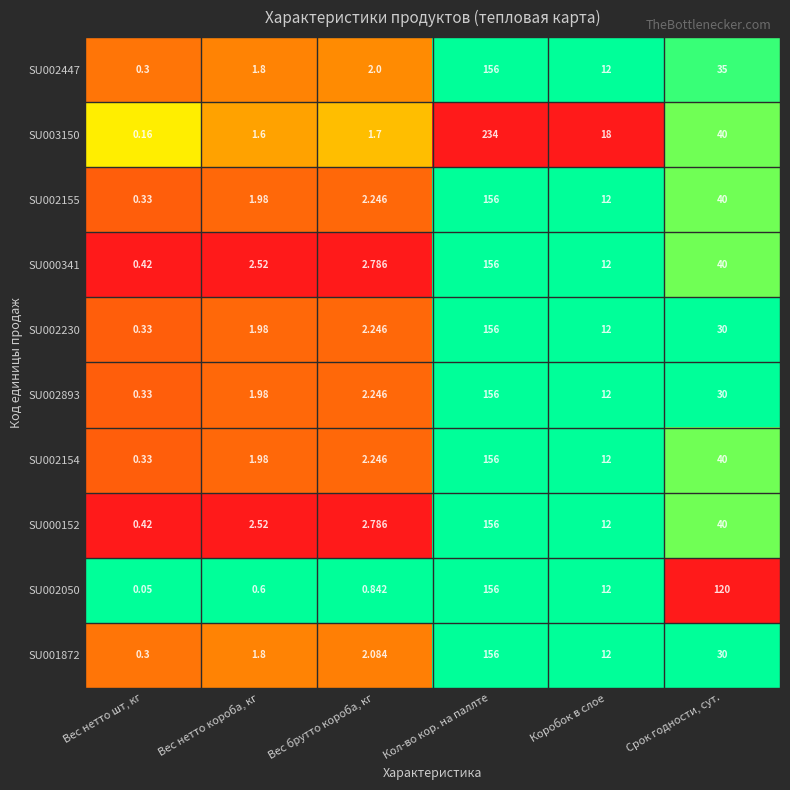

At which label does SU002050 reach its minimum?

Вес нетто шт, кг